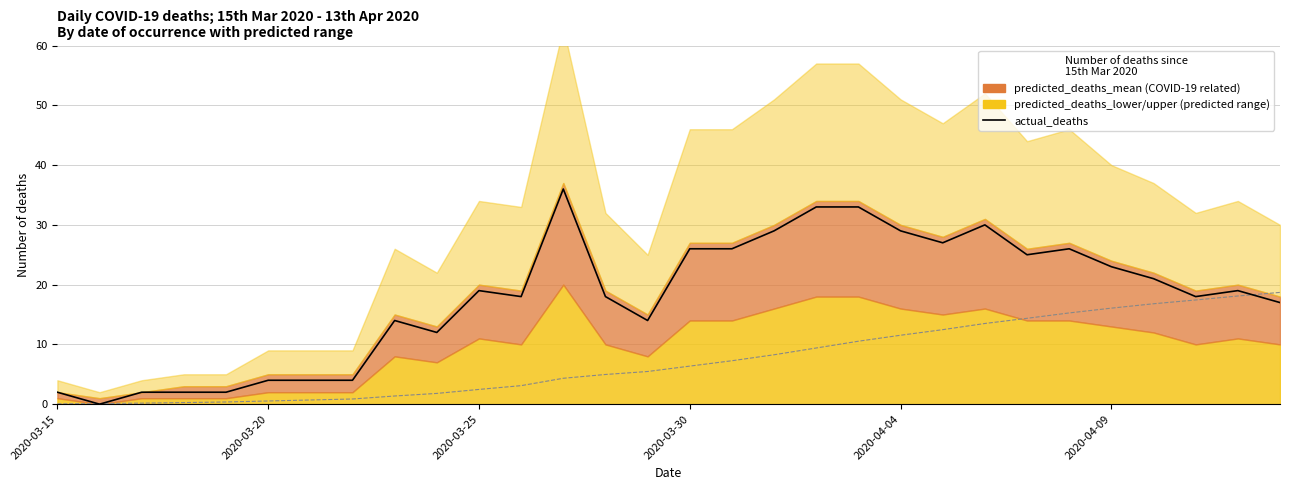

True or false: actual_deaths has more than 2 interior local peaks.

True